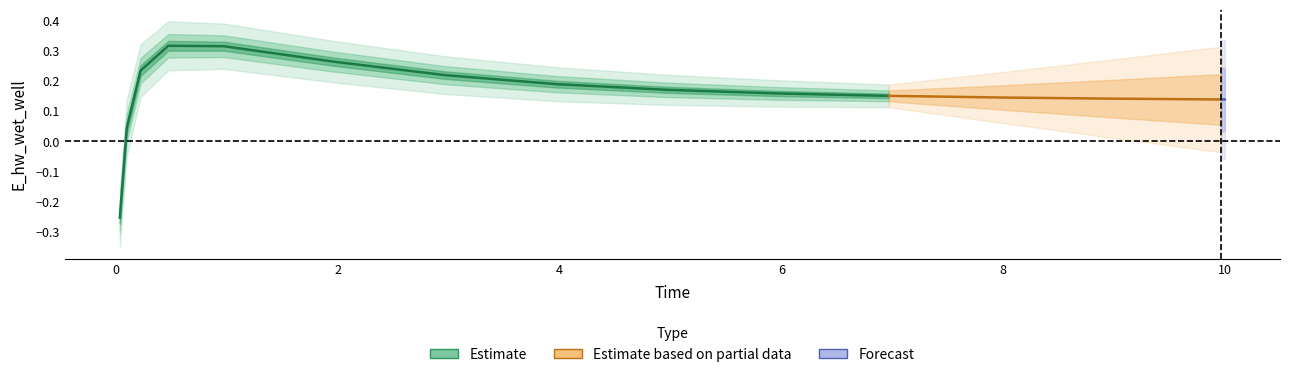

True or false: there are more than 2 points higher than both neighbors.

False